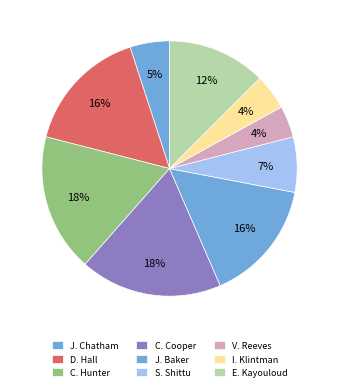

Count the number of slices in the pie.

9